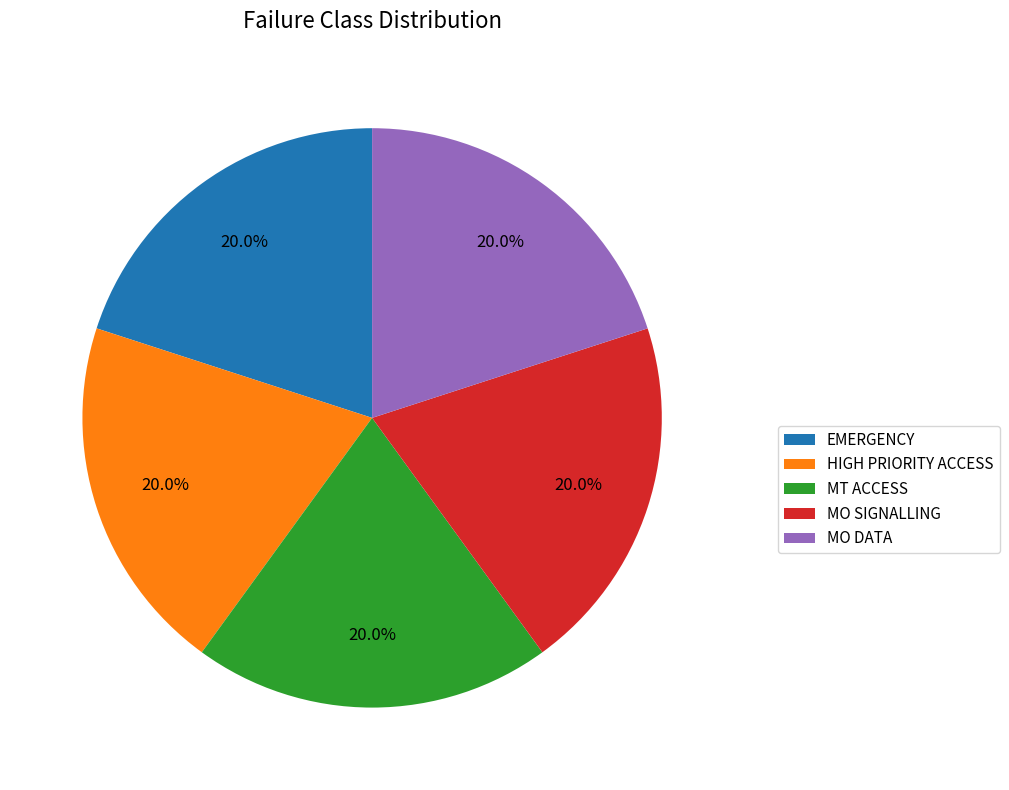

What percentage is NOT represented by HIGH PRIORITY ACCESS?

80.0%